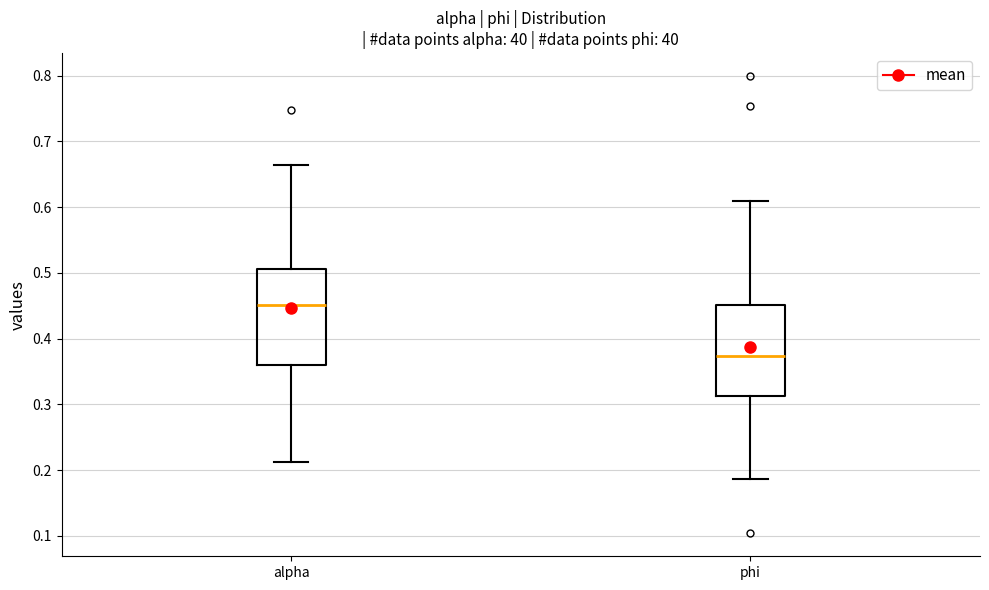

Where is the lower edge of the box for phi on the y-axis? The values are not printed on the chart, so give them approximately, as read against the axis.

0.31